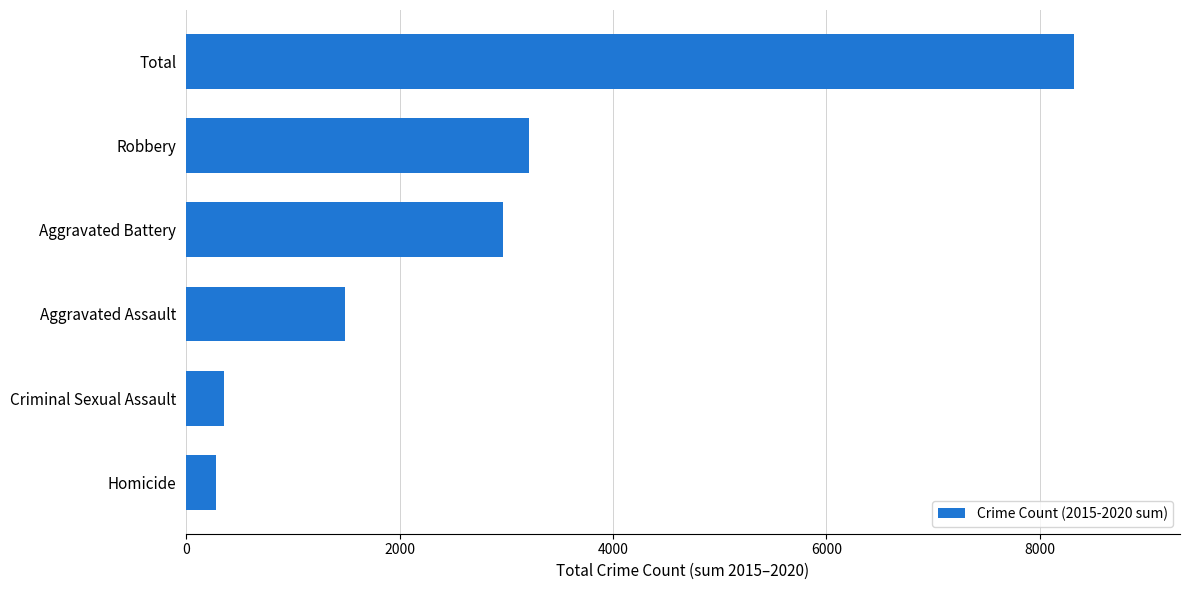

Rank the categories by value from lowest to highest.

Homicide, Criminal Sexual Assault, Aggravated Assault, Aggravated Battery, Robbery, Total